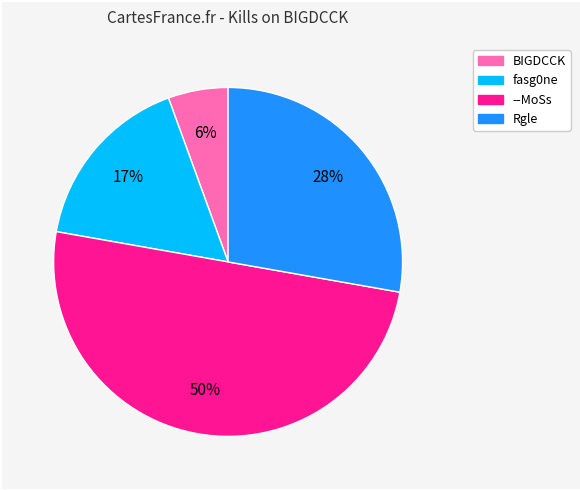

To the nearest percent, what is the difference between the largest and smallest slice percentages?

44%